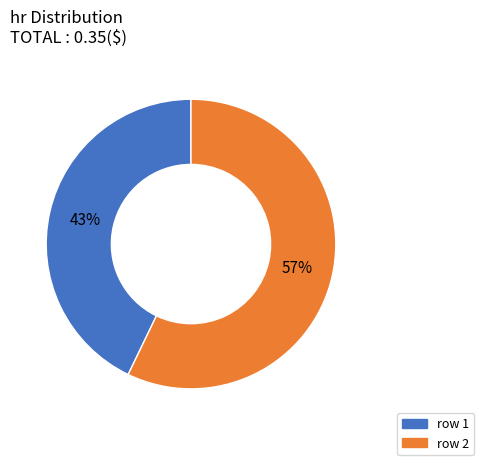

Is there any slice that represents more than half of the pie?

Yes